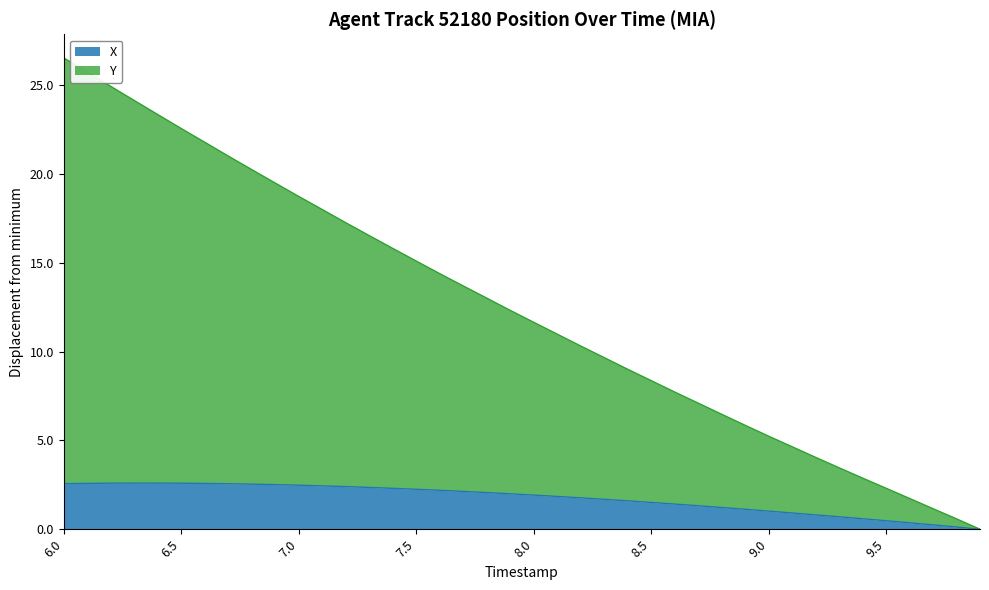

At how many categories does at least one series exceed 11?

21